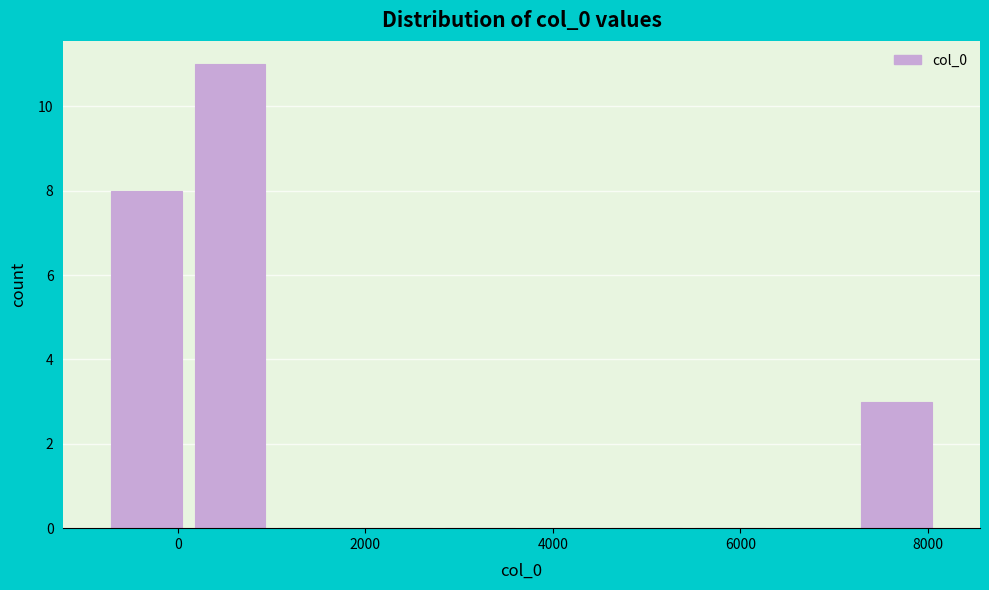

How tall is the bar that spans 200 to 1000 on the x-axis? Neither the bar edges nor the heights are printed on the chart, so give them approximately, as read against the axes.

11